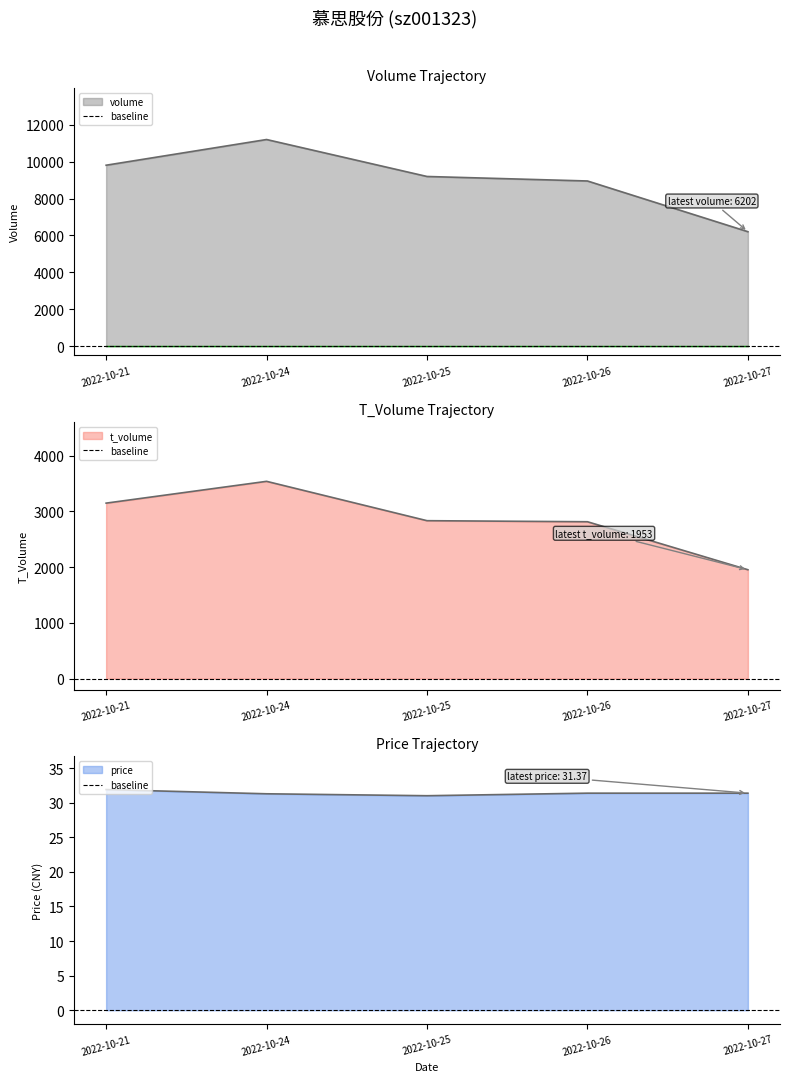

True or false: price and t_volume cross at least once.

False